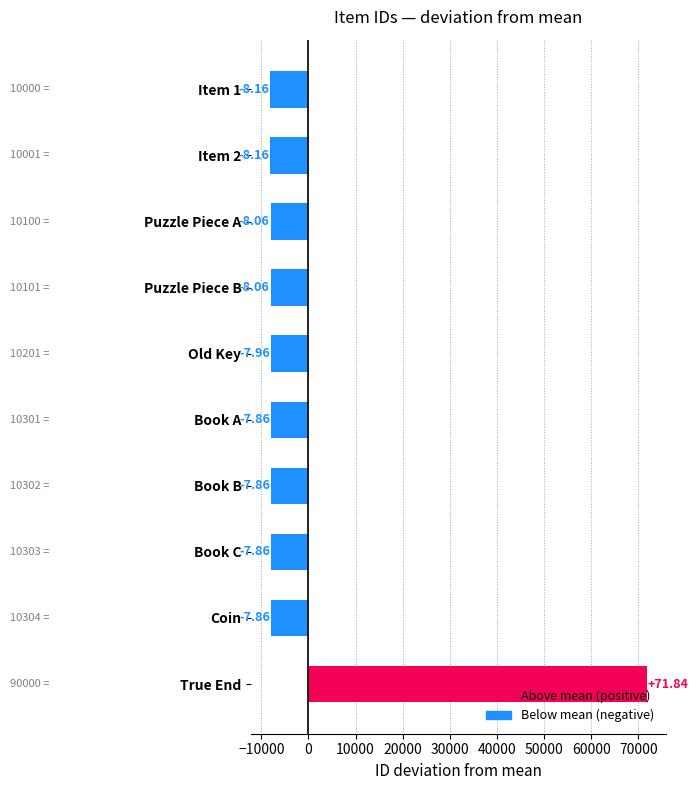

What is the difference between the maximum and minimum values?

80000.0